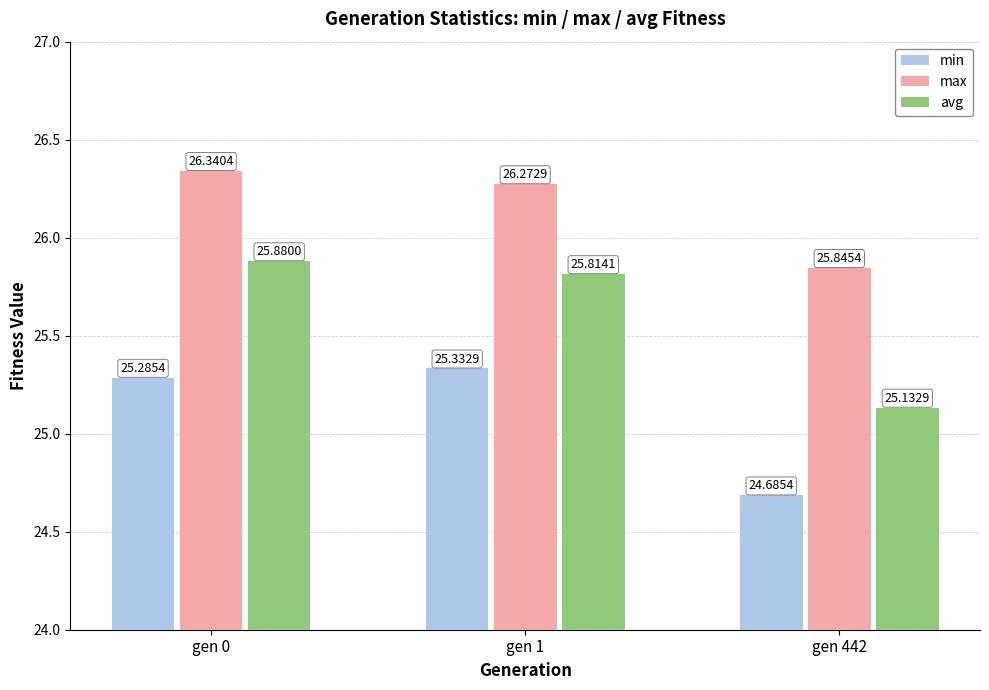

What is the difference between the highest and lowest values at gen 442?

1.2